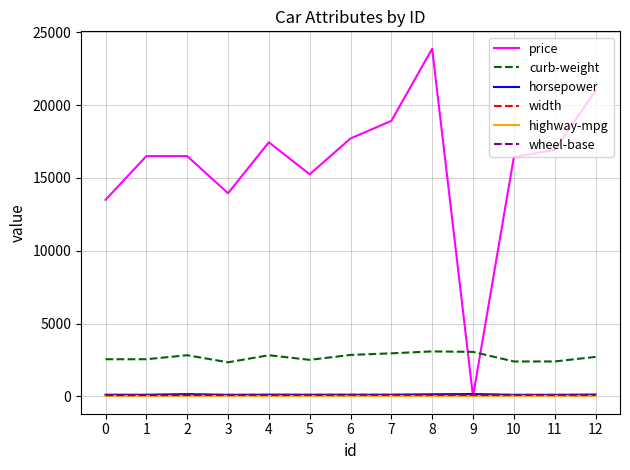

The value of price at 2 is 10482.1. True or false?

False